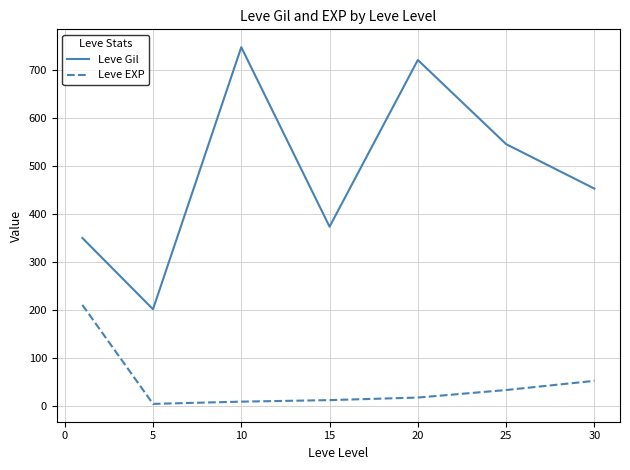

How many series are shown in this chart?

2